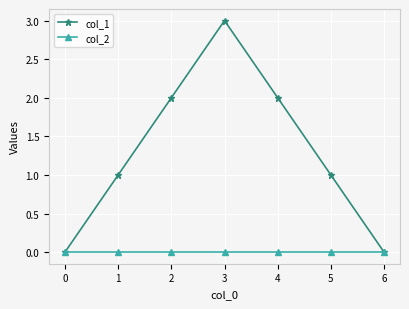

How many lines are shown in the chart?

2